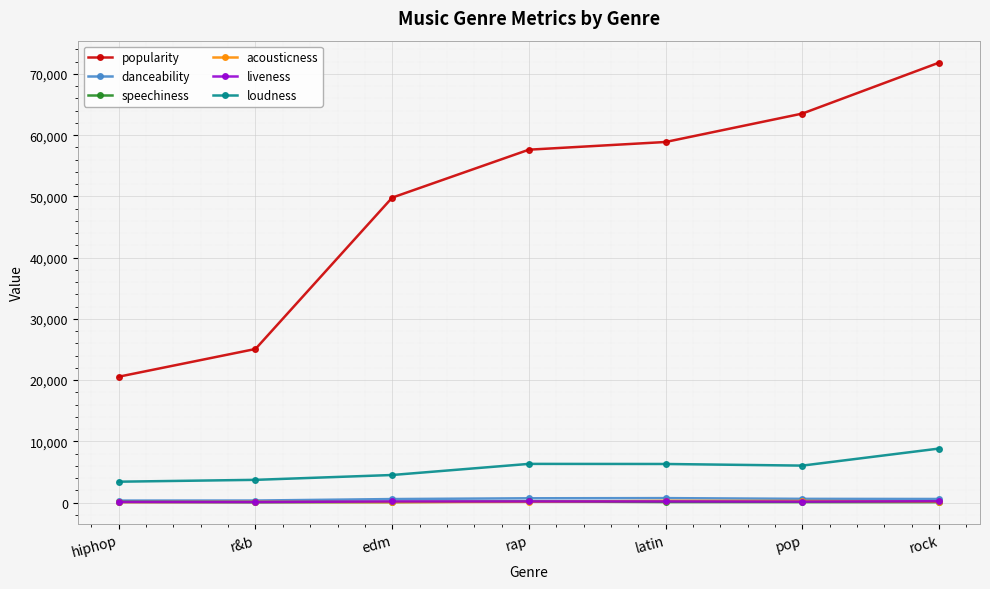

What is the label of the 7th point from the right?

hiphop